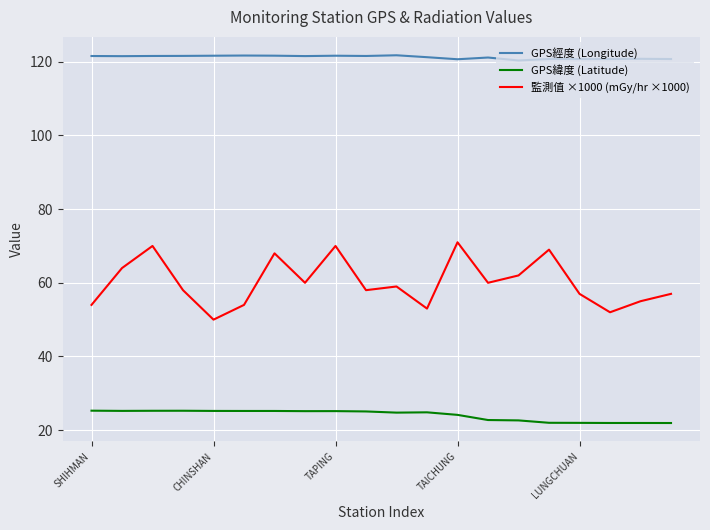

True or false: GPS緯度 (Latitude) and GPS經度 (Longitude) intersect in this chart.

False